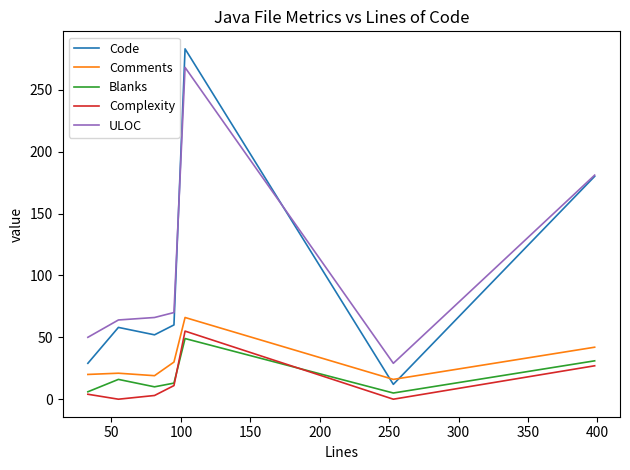

True or false: Complexity and ULOC cross at least once.

False